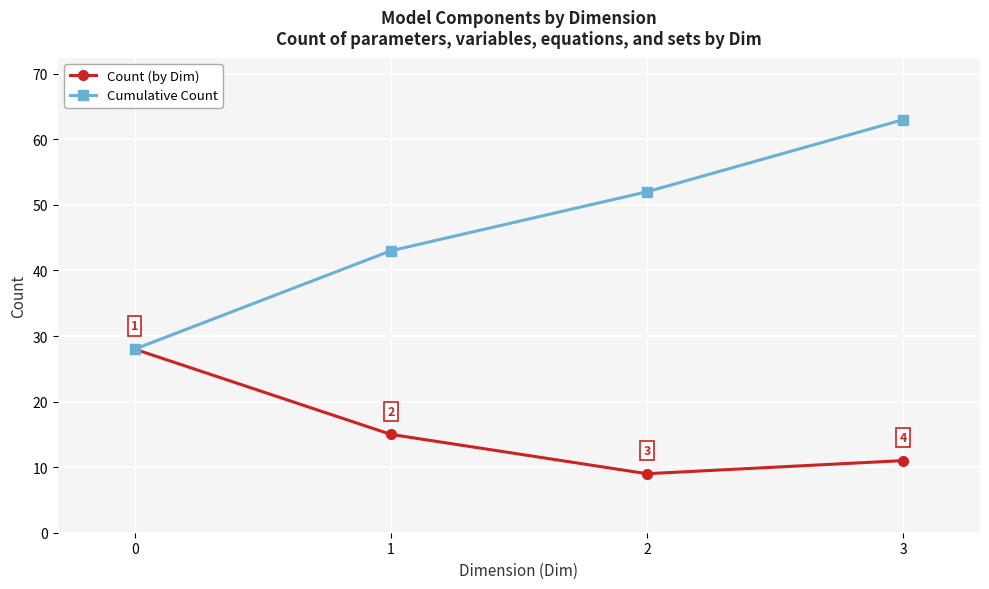

What is the sum of all Cumulative Count values?

186